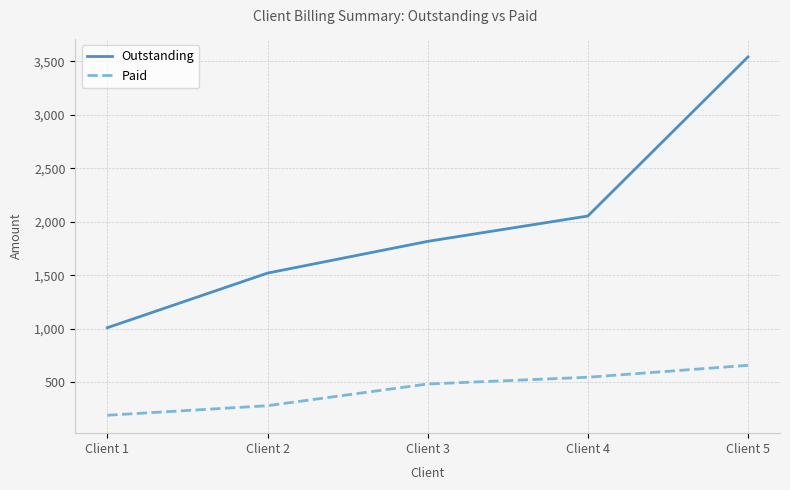

Reading right to left, list all the values displayed in this chart.

Outstanding: Client 5=3542.3	Client 4=2054.0	Client 3=1817.0	Client 2=1520.2	Client 1=1009.4
Paid: Client 5=657.7	Client 4=546.0	Client 3=483.0	Client 2=279.8	Client 1=190.6